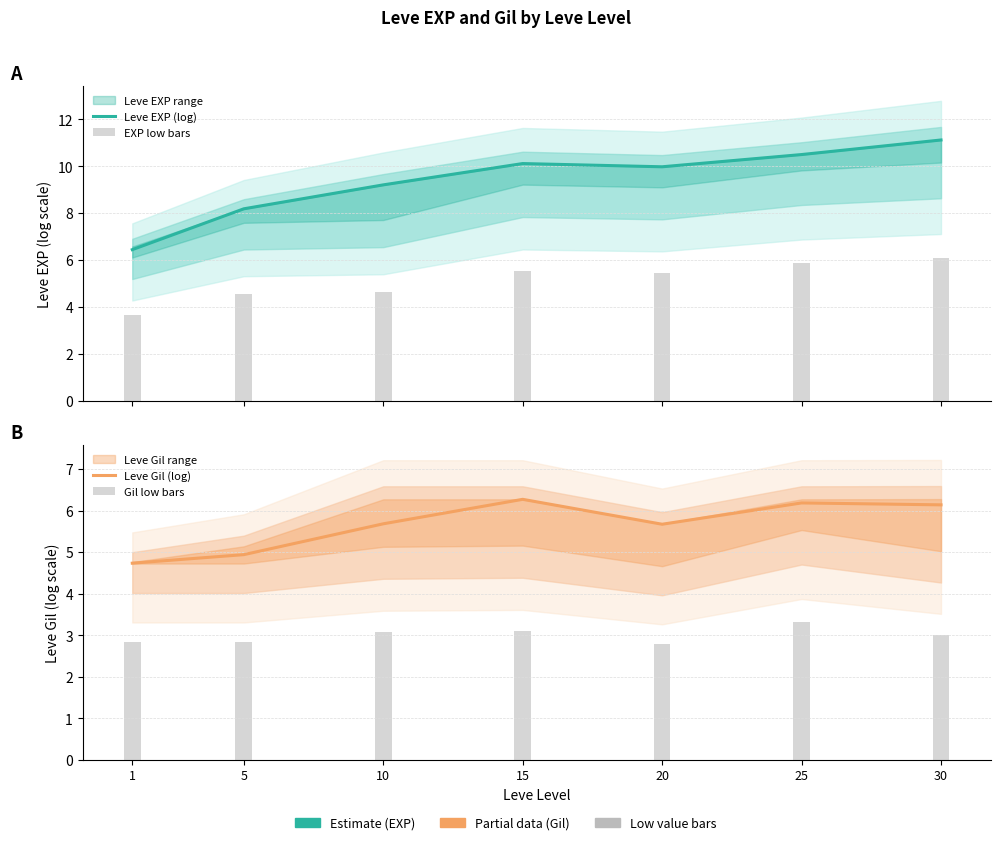

What is the difference between the Leve EXP (log) values at 20 and 15?

0.1